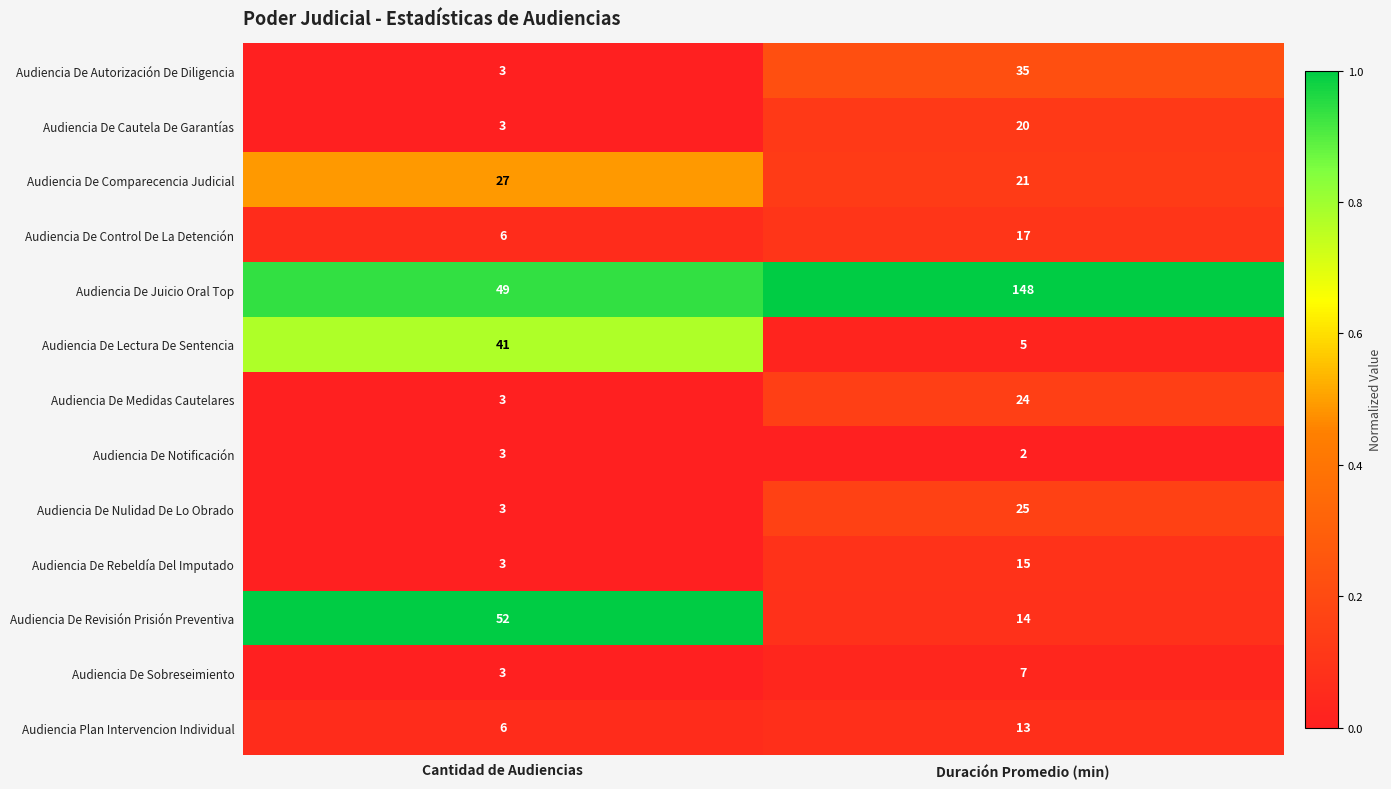

Which series has the widest spread of values?

Audiencia De Juicio Oral Top